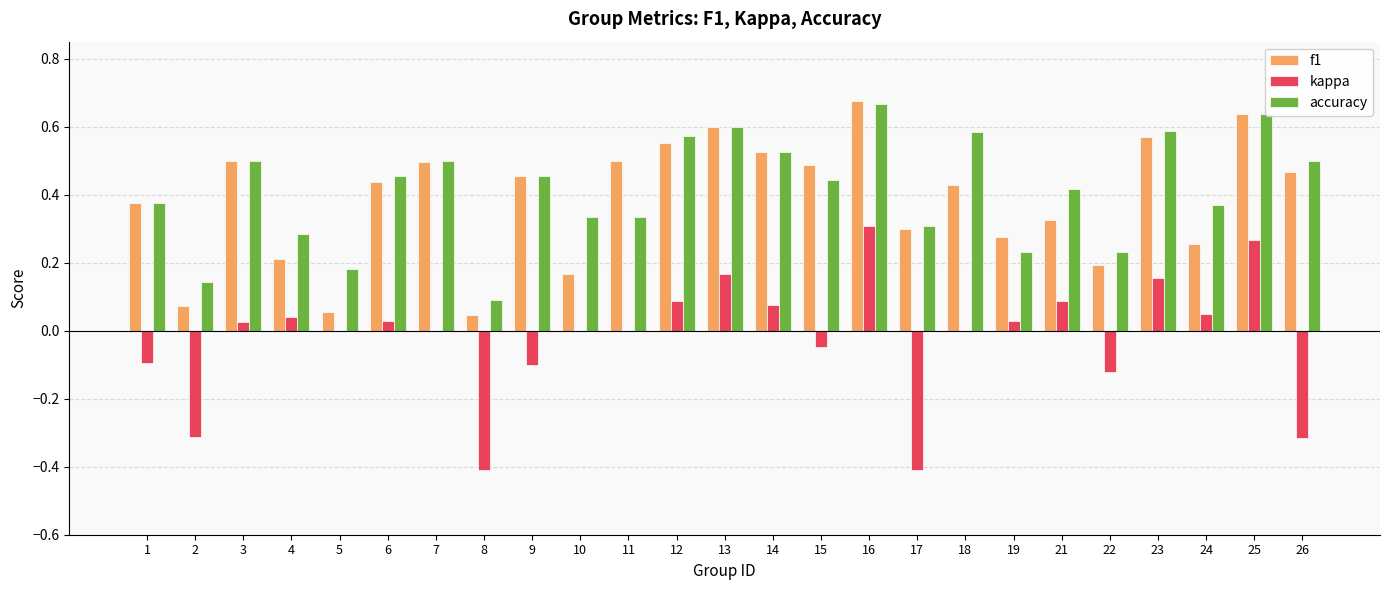

Which category has the highest value across all series?

16